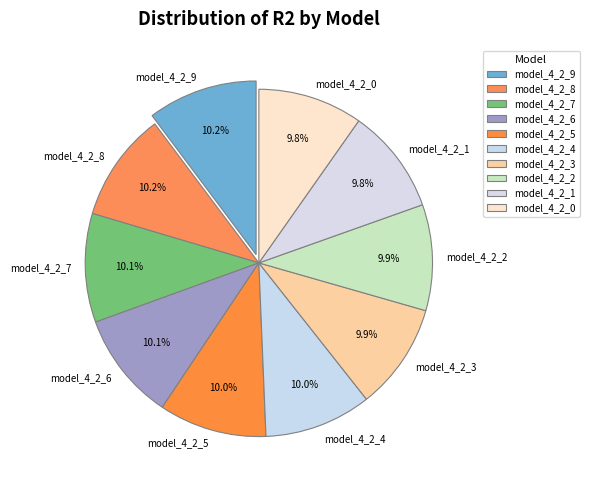

What is the total percentage of model_4_2_6 and model_4_2_3?

20.0%